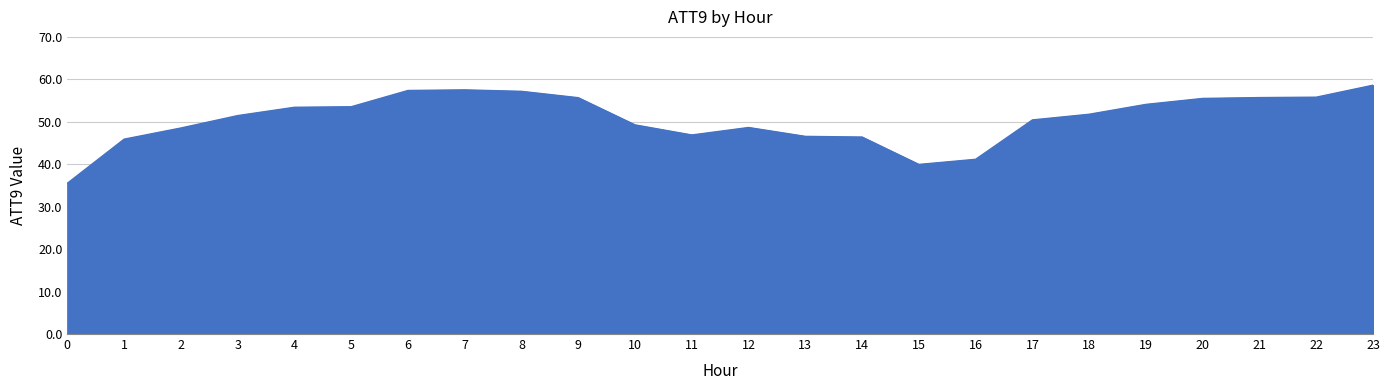

The value at 10 is 83.6. True or false?

False